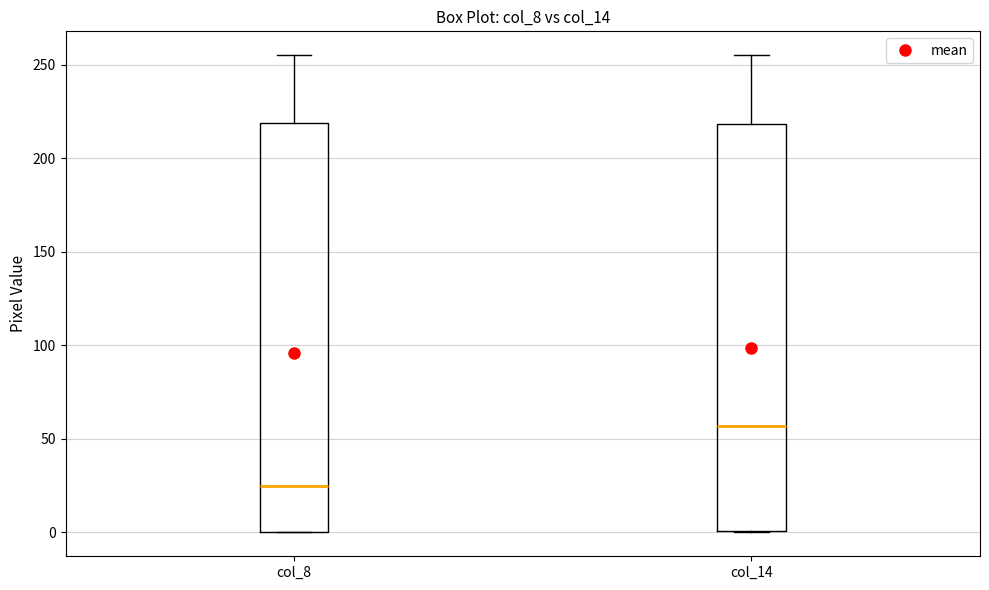

Which box's median line is the lowest?

col_8